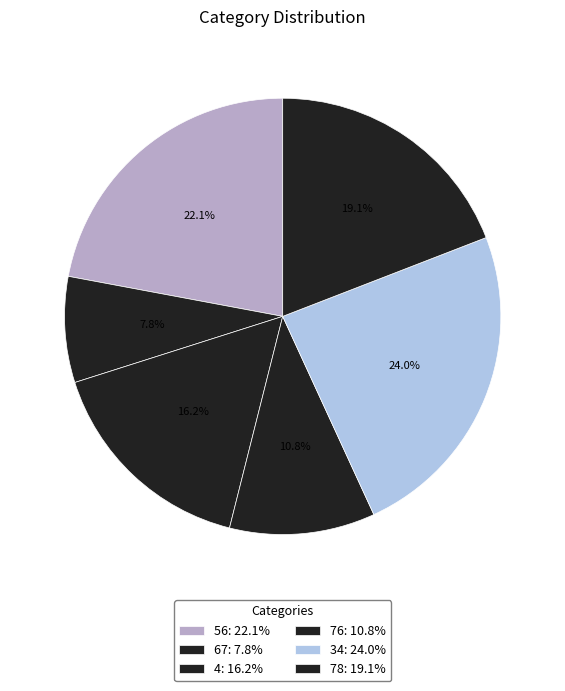

How many slices are in this pie chart?

6